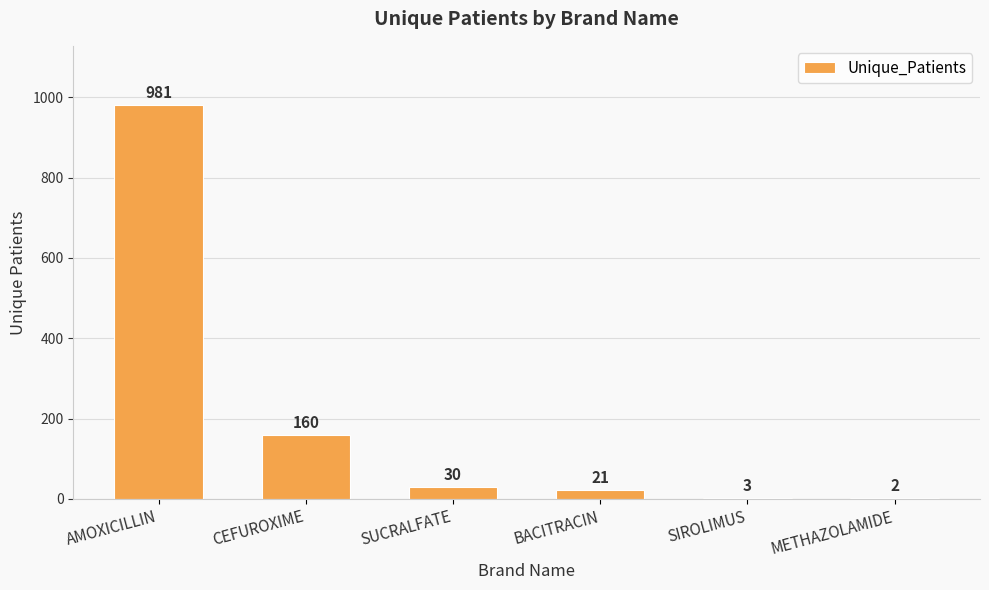

What is the sum of all values?

1197